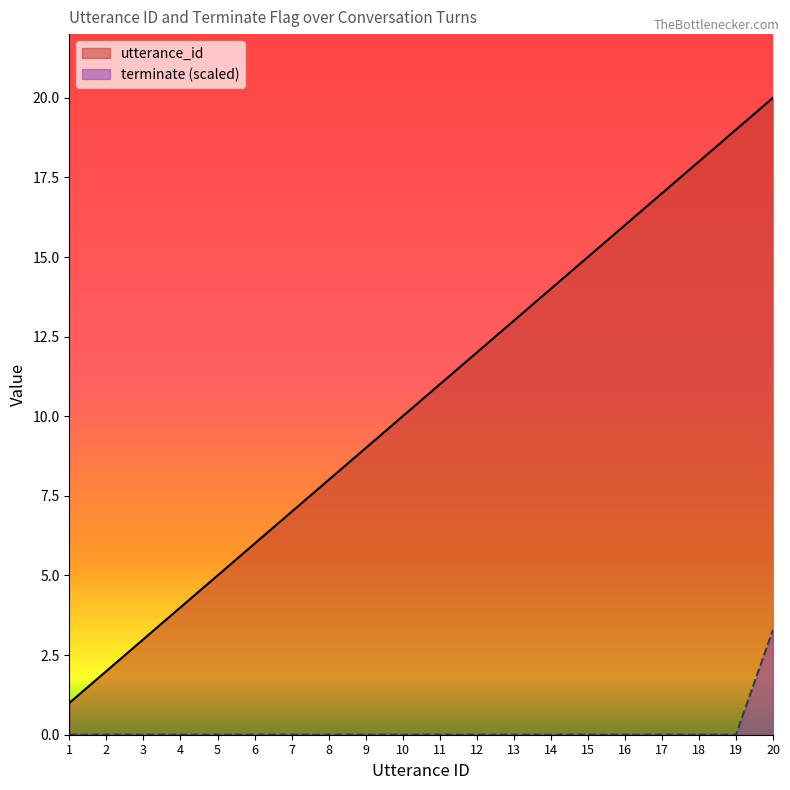

What is the sum of all utterance_id values?

210.0